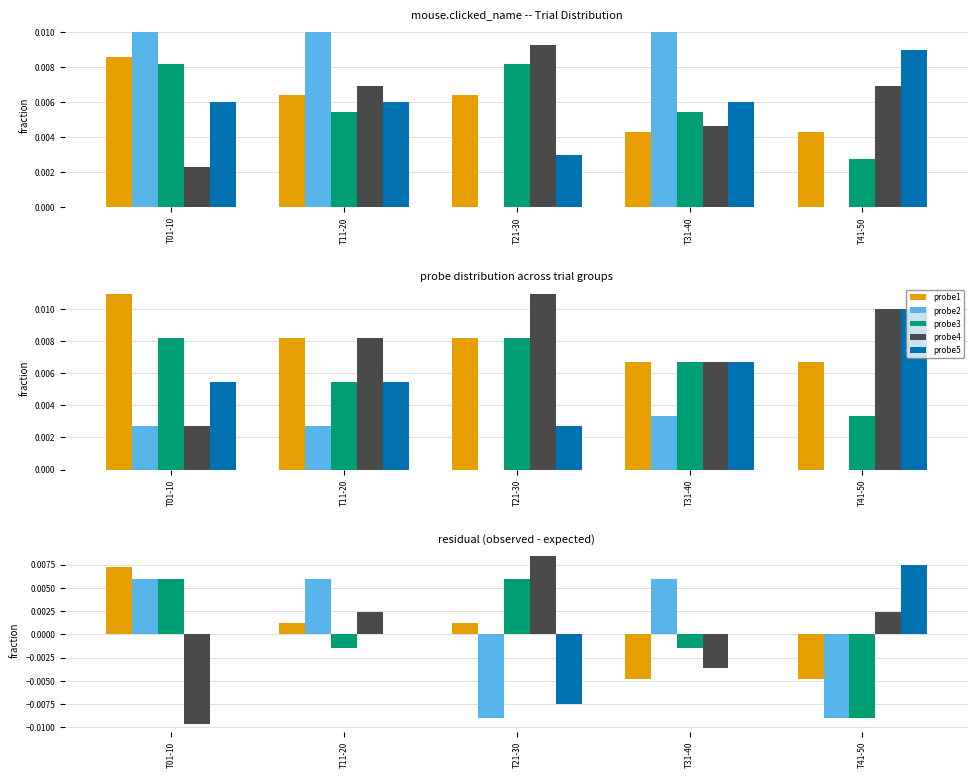

Rank the categories by probe3 value from lowest to highest.

T41-50, T11-20, T31-40, T01-10, T21-30